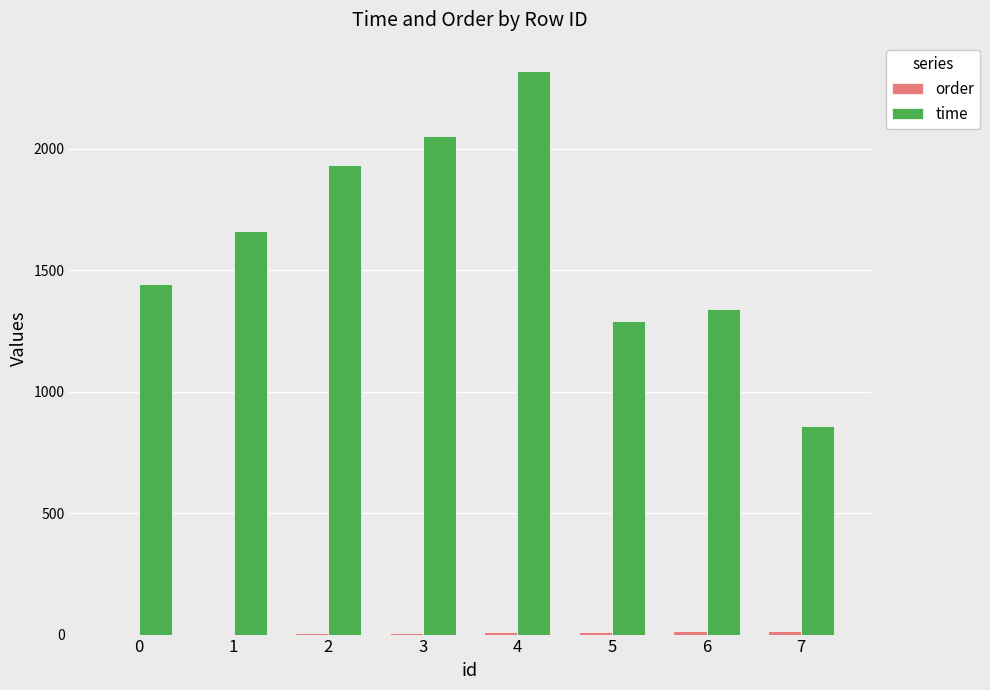

Are the bars grouped side by side (vs. stacked)?

Yes